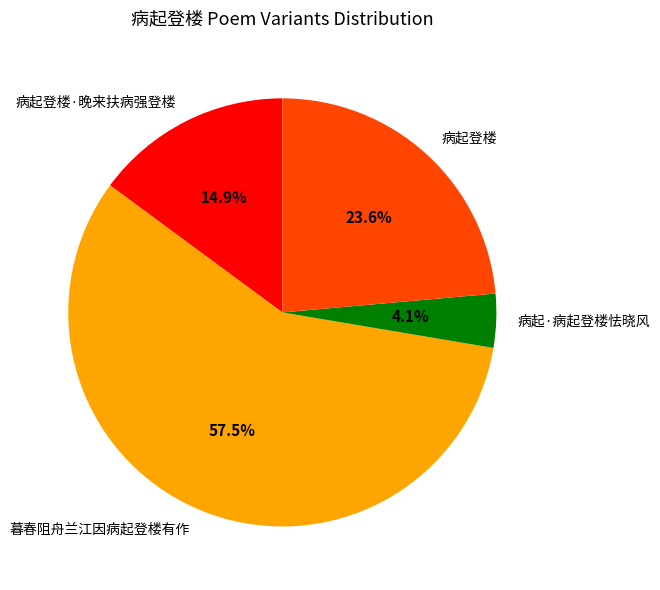

Is the sum of 病起登楼·晚来扶病强登楼 and 病起·病起登楼怯晓风 greater than half?

No